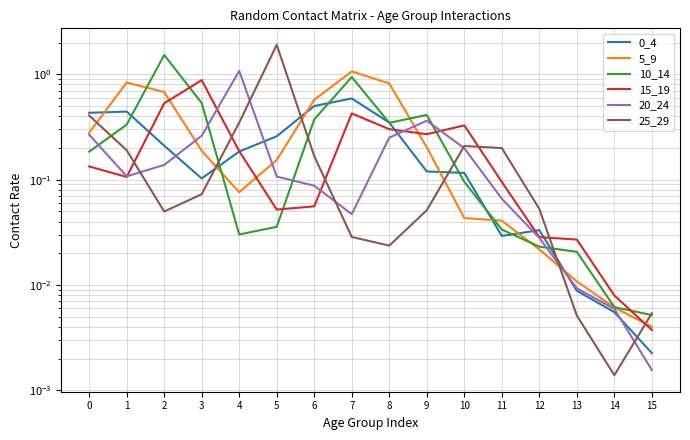

What is the difference between the 0_4 values at 3 and 1?

0.3